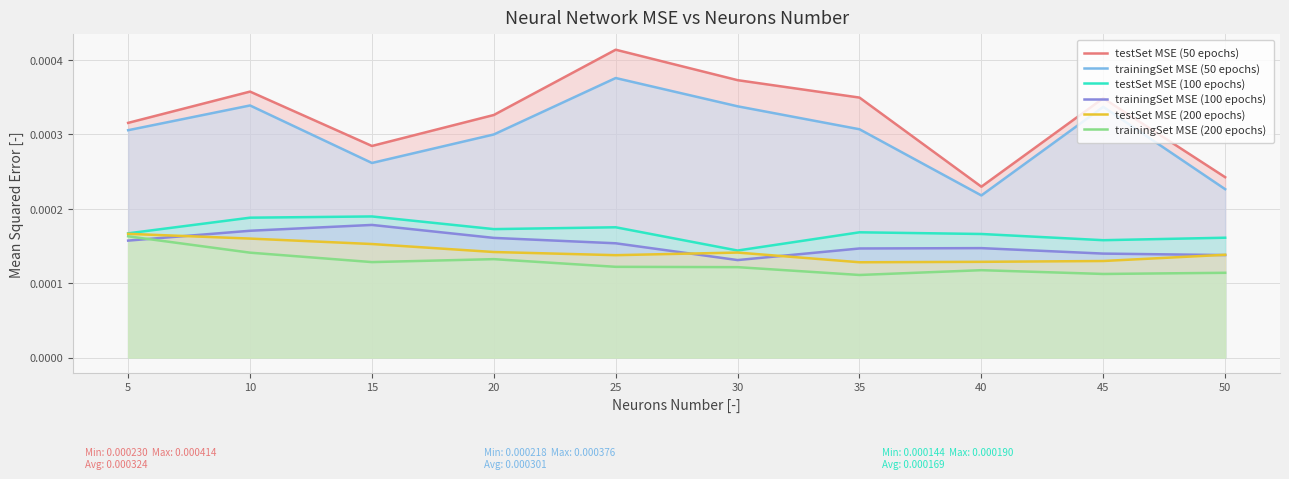

True or false: testSet MSE (50 epochs) and trainingSet MSE (50 epochs) cross at least once.

False